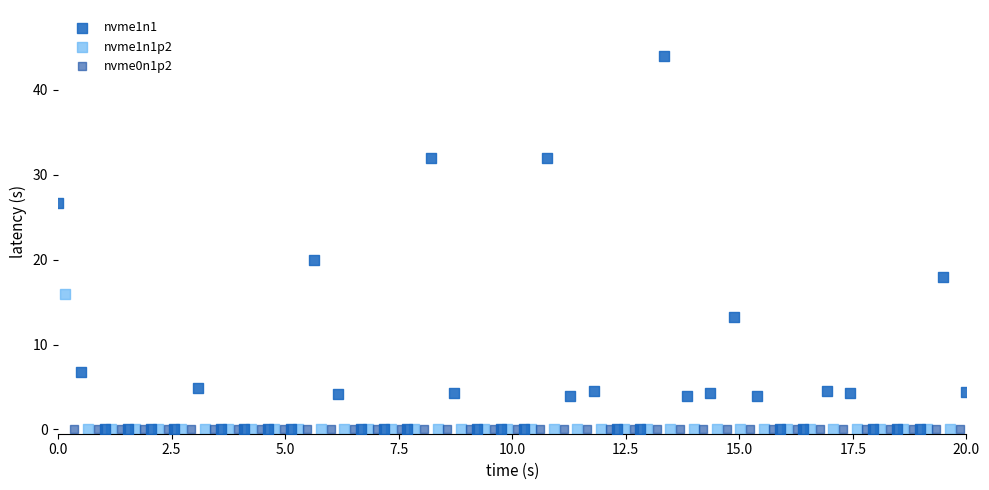

Which series contains the highest Y value?

nvme1n1